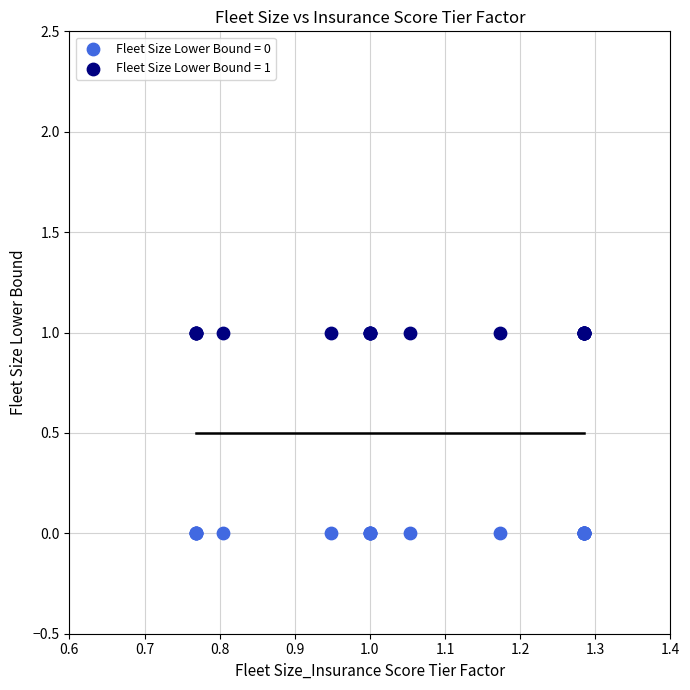

Which series reaches the maximum Y coordinate?

Fleet Size Lower Bound = 1